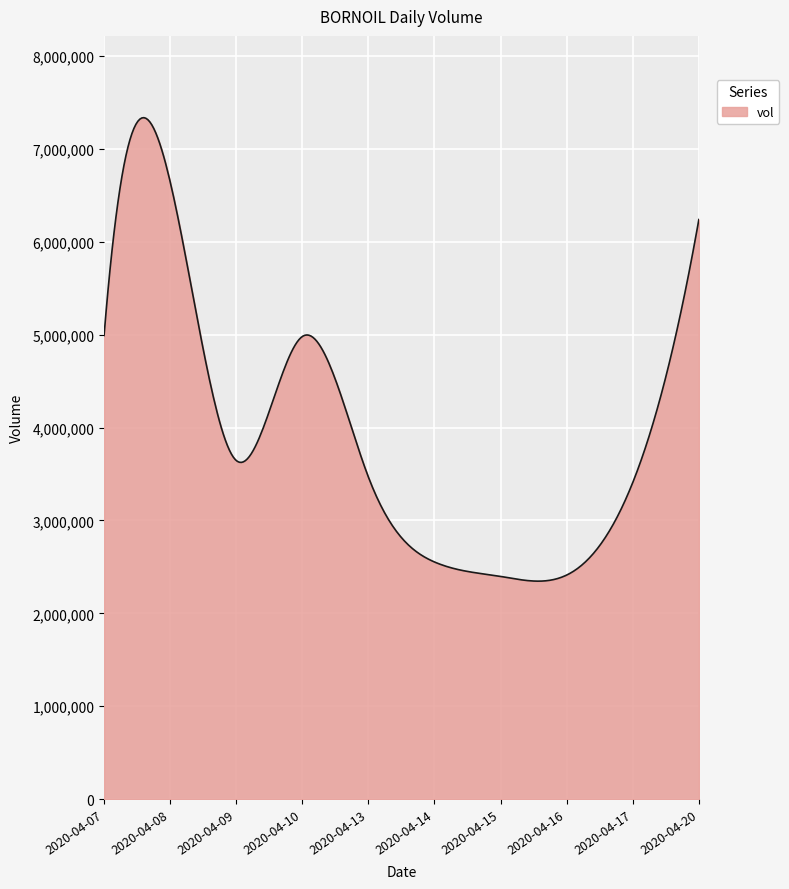

What is the greatest value displayed?

7335490.8